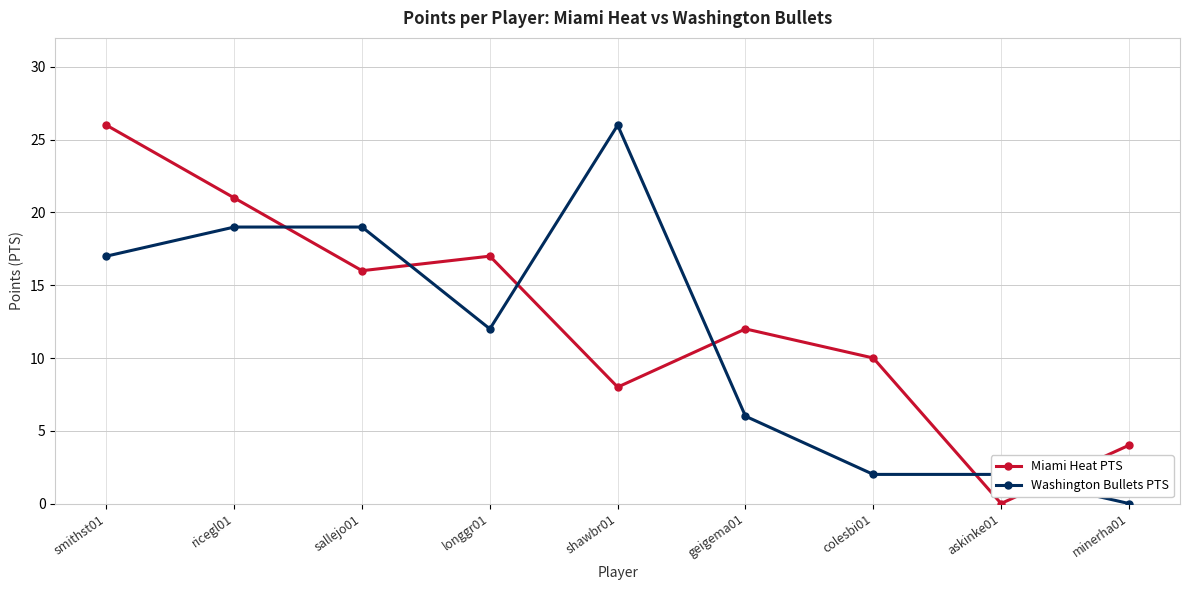

How many data points does each series have?

9